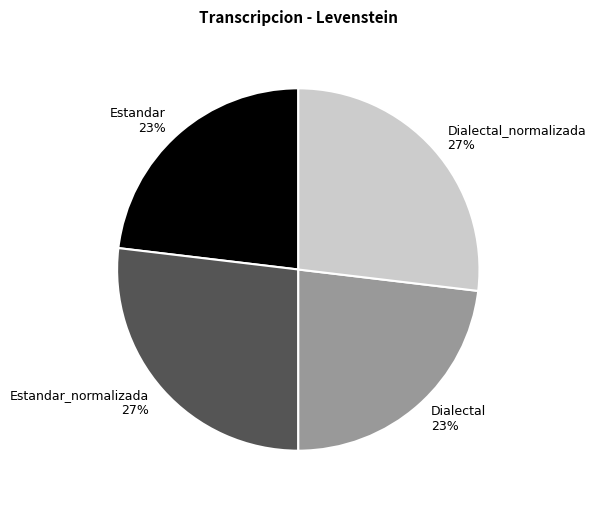

To the nearest percent, what portion does Dialectal_normalizada 27% represent?

27%